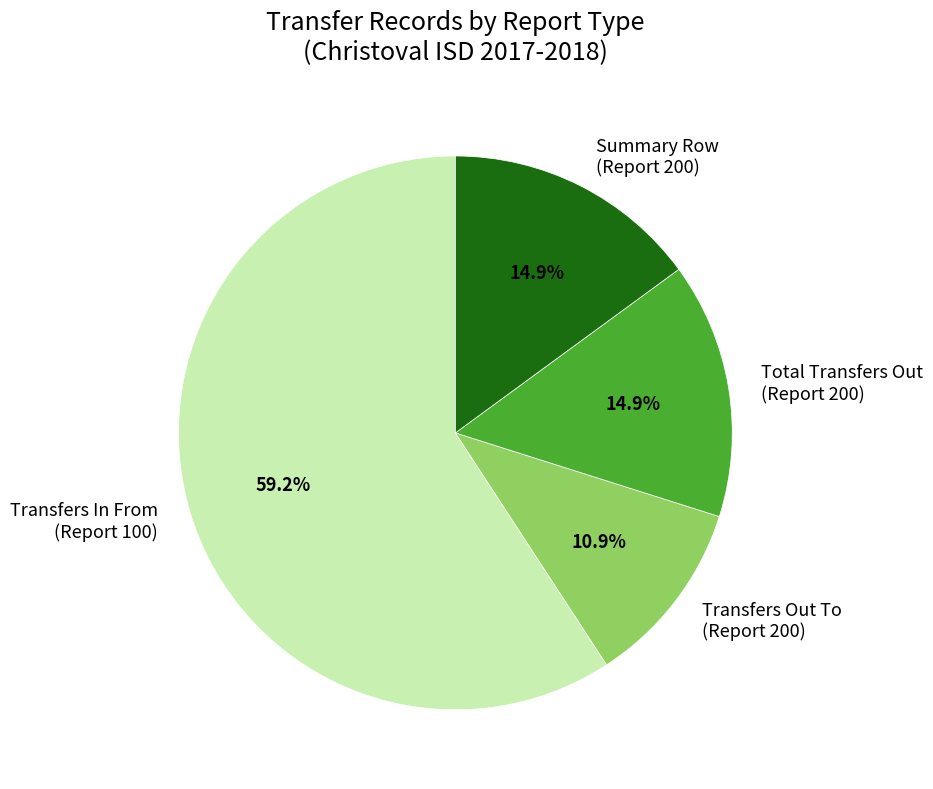

What is the largest slice in the pie chart?

Transfers In From (Report 100)